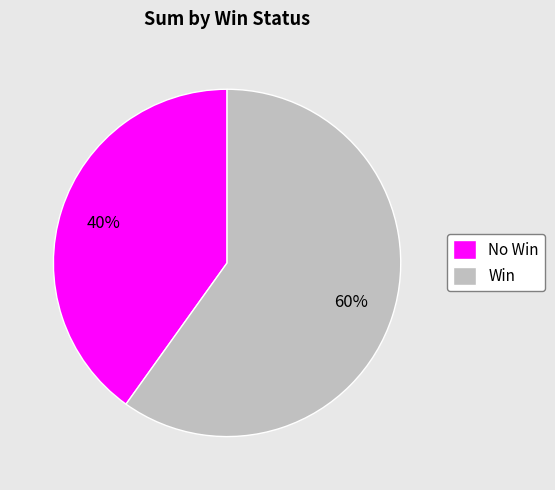

To the nearest percent, what percentage of the pie is Win?

60%